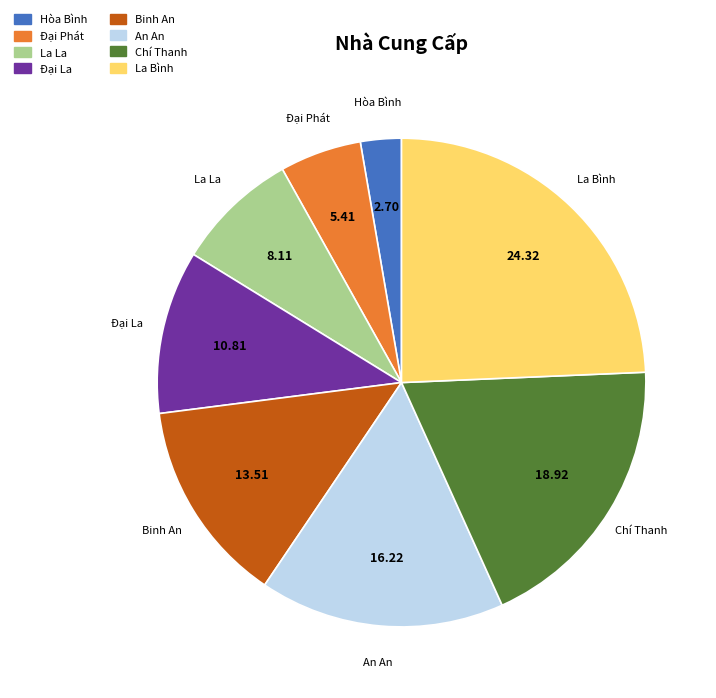

What is the ratio of the value at Đại Phát to the value at Đại La?

0.5